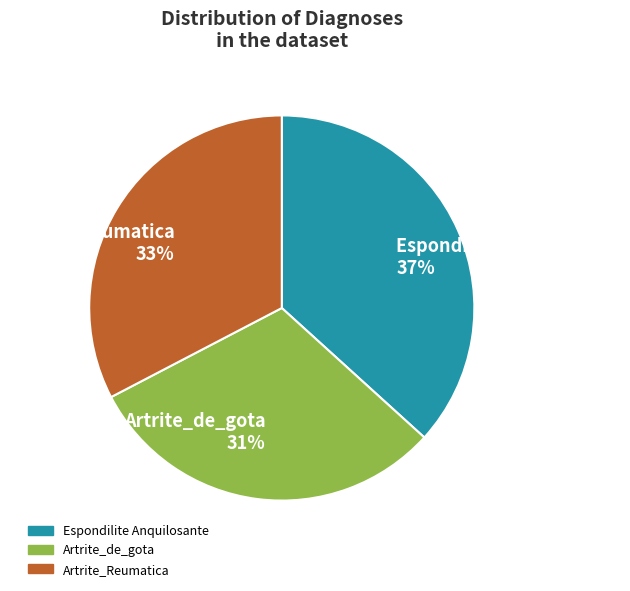

Rank the categories by value from highest to lowest.

Espondilite Anquilosante, Artrite_Reumatica, Artrite_de_gota